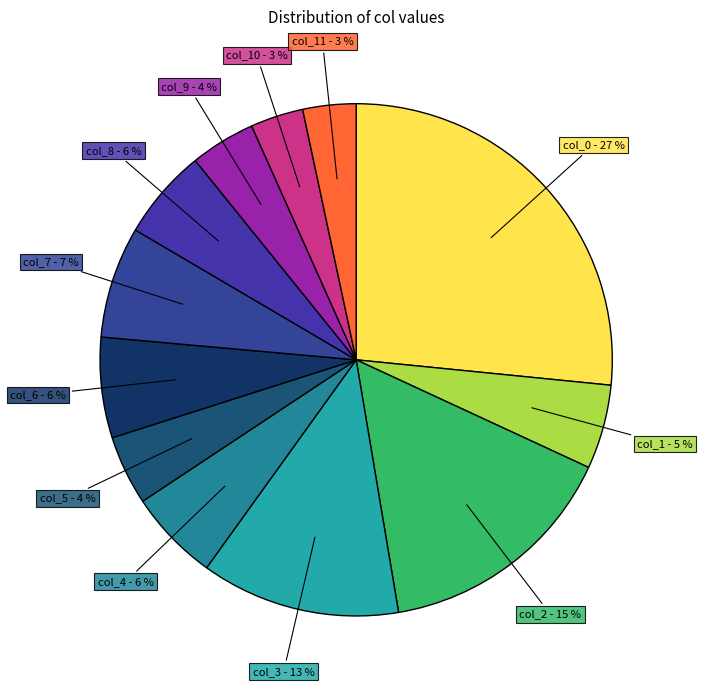

Combined, do col_9 - 4 % and col_5 - 4 % account for over 50%?

No